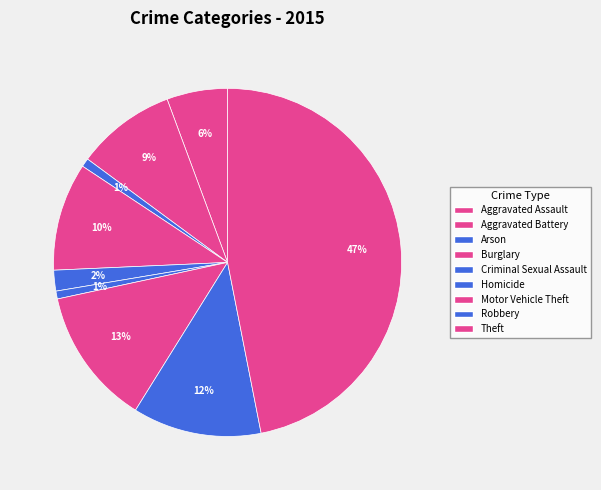

Is it true that Burglary is 10% of the pie?

True